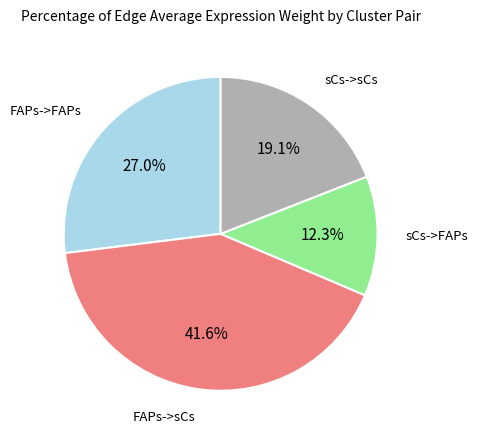

Is there any slice that represents more than half of the pie?

No